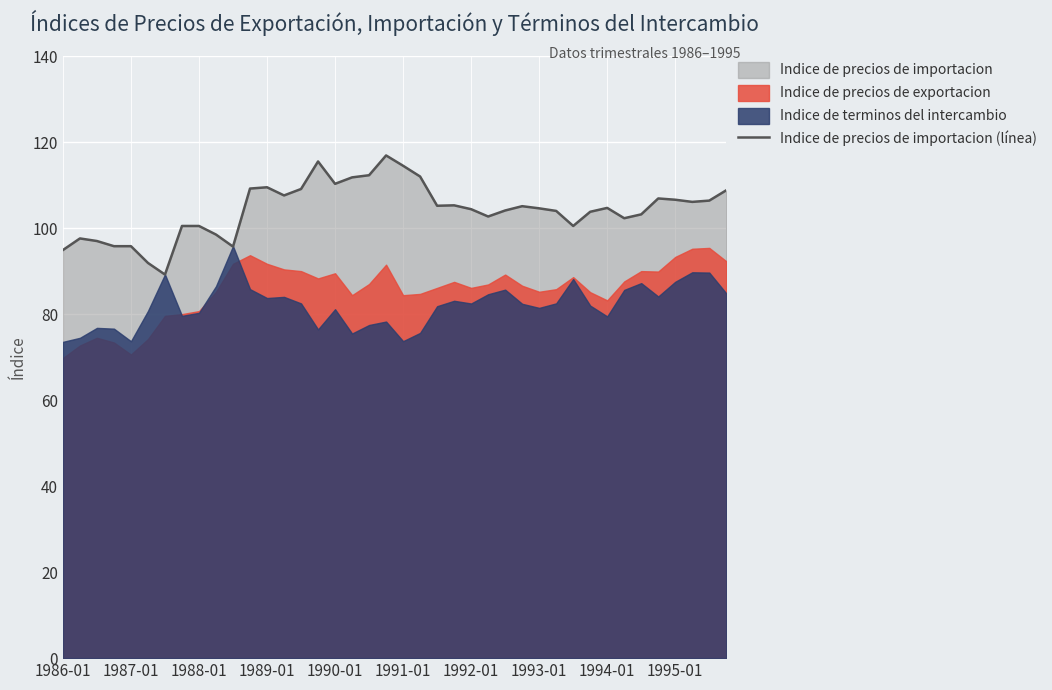

At which category does the chart reach its peak across all series?

19